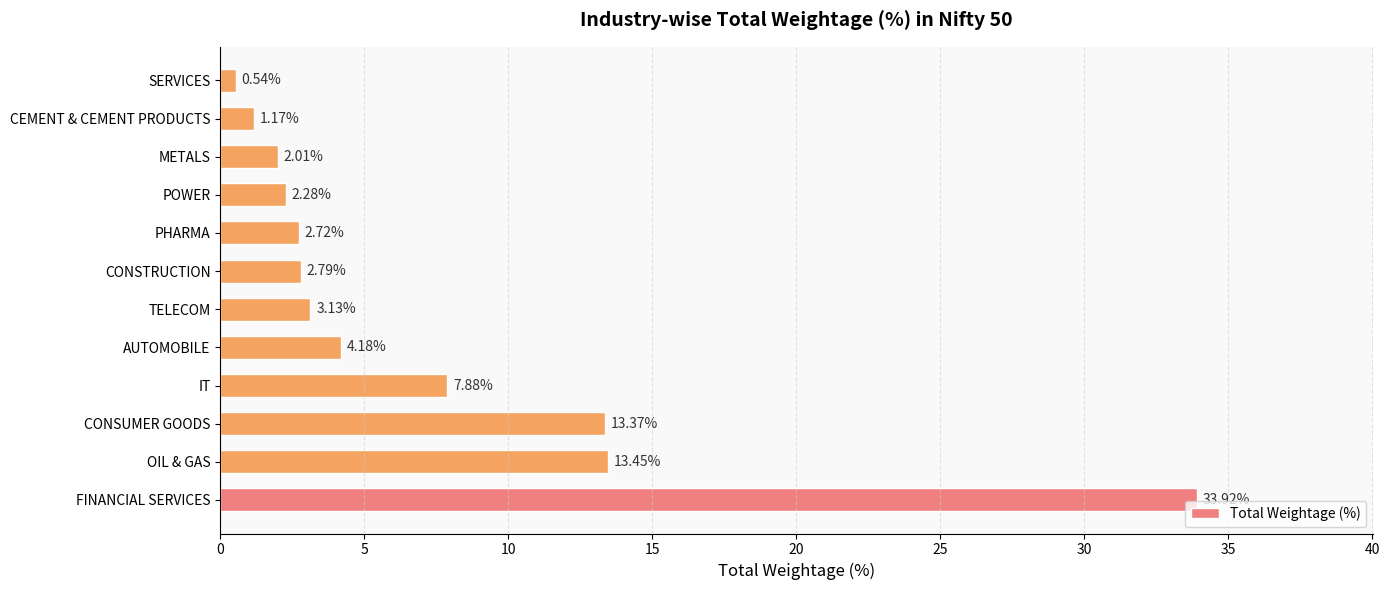

Does the chart contain stacked bars?

No